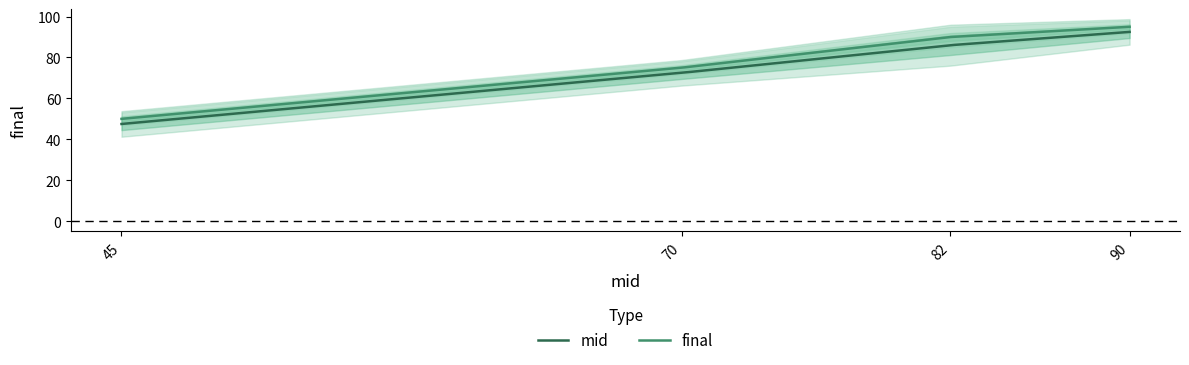

What are all the series names shown in the legend?

mid, final